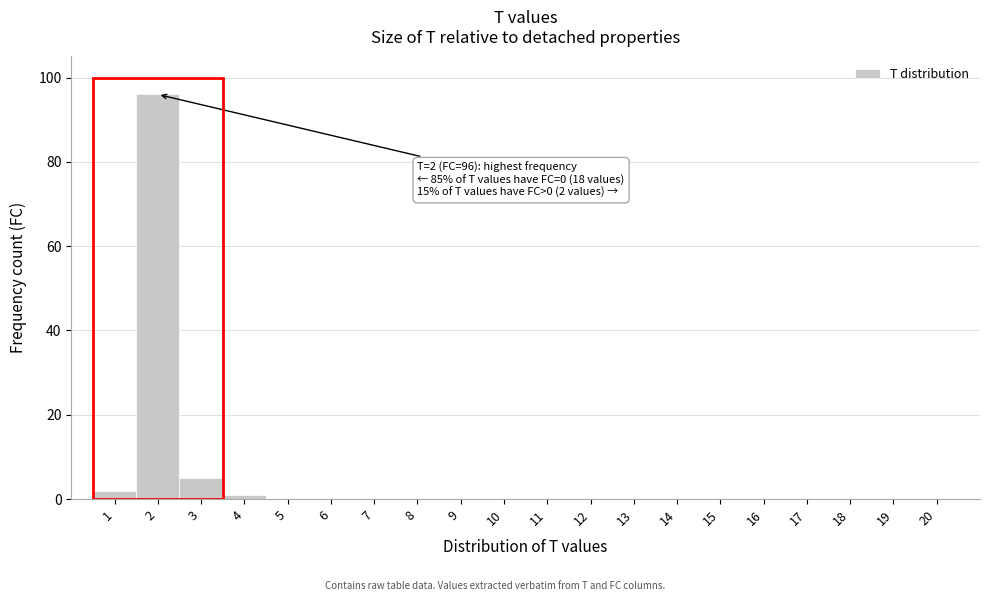

Which range on the x-axis has the tallest bar?

1.5 to 2.5